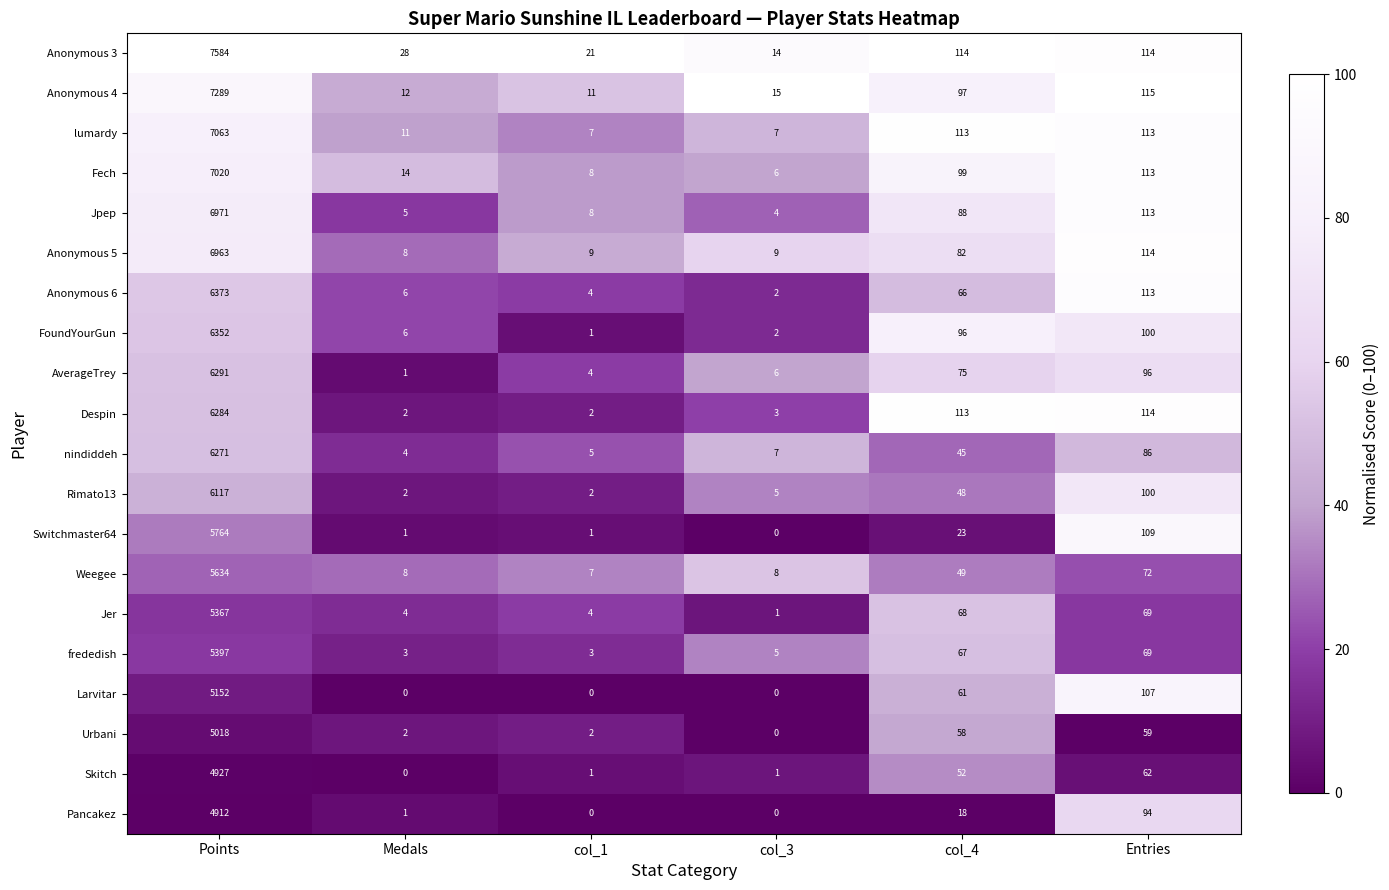

At how many categories does at least one series exceed 85?

3